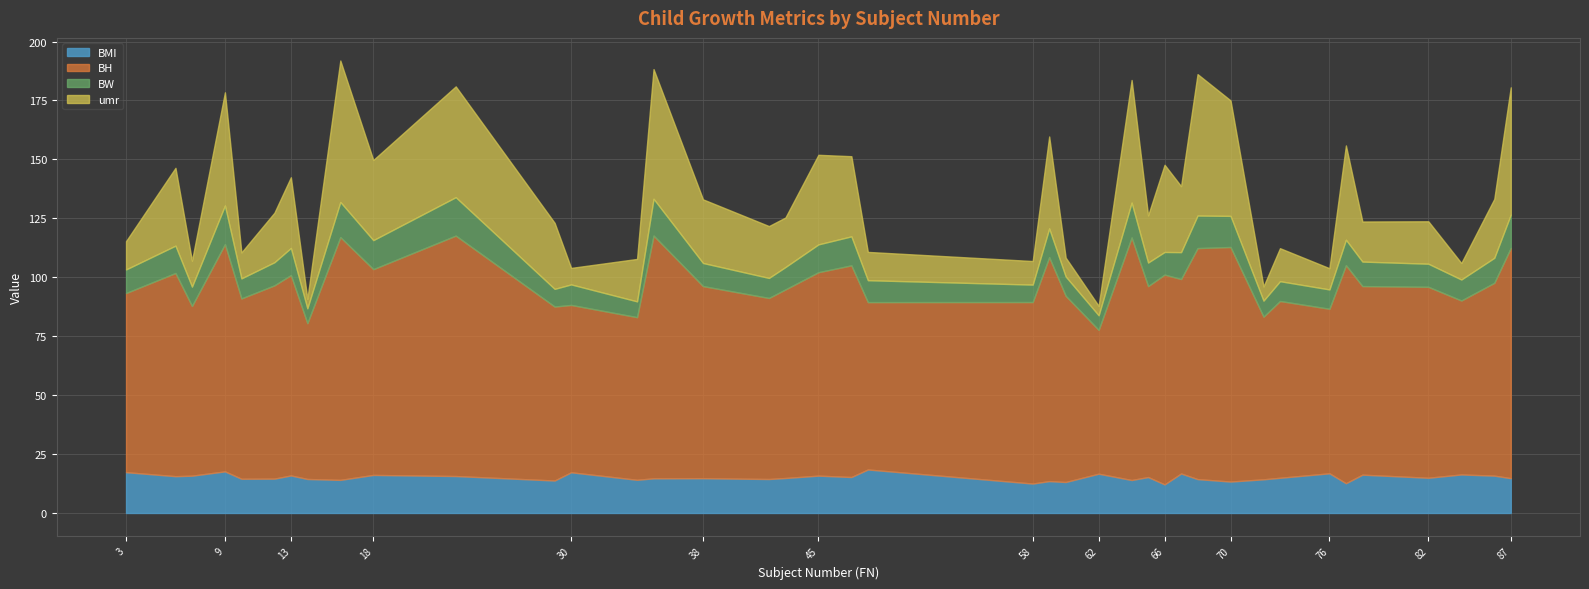

Reading right to left, what are all the values shown in this chart?

BMI: 14.8	15.8	16.3	14.9	16.2	12.6	16.8	14.9	14.3	13.3	14.4	16.8	12.1	15.2	14.0	16.7	13.1	13.5	12.5	18.4	15.2	15.8	14.8	14.4	14.8	14.7	14.1	17.3	13.8	15.7	16.1	14.0	14.4	15.9	14.6	14.5	17.6	15.8	15.6	17.3
BH: 97.7	81.8	73.8	81.0	80.0	92.5	69.8	75.0	69.0	99.5	98.0	82.5	89.0	81.0	102.9	61.0	79.0	95.0	77.0	71.0	89.8	86.3	80.0	76.8	81.5	103.0	69.0	71.0	73.8	102.0	87.3	103.0	66.1	85.0	82.0	76.5	96.4	72.0	86.2	76.0
BW: 14.1	10.6	8.9	9.8	10.4	10.8	8.2	8.4	6.8	13.2	13.8	11.4	9.6	10.0	14.8	6.2	8.2	12.2	7.4	9.3	12.3	11.8	9.5	8.5	9.8	15.6	6.7	8.7	7.5	16.3	12.3	14.9	6.3	11.5	9.8	8.5	16.4	8.2	11.6	10.0
umr: 54.0	25.0	7.0	18.0	17.0	40.0	9.0	14.0	6.0	49.0	60.0	28.0	37.0	20.0	52.0	4.0	8.0	39.0	10.0	12.0	34.0	38.0	21.0	22.0	27.0	55.0	18.0	7.0	28.0	47.0	34.0	60.0	4.0	30.0	21.0	11.0	48.0	11.0	33.0	12.0